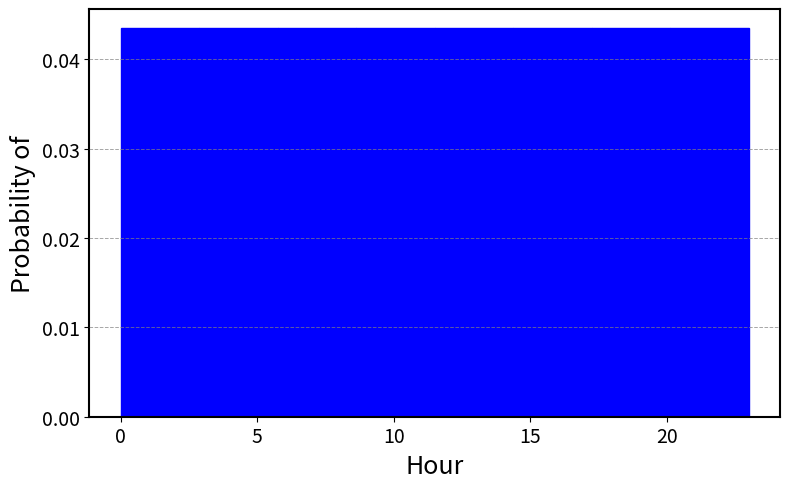

Reading left to right, list every bar in this chart as the range it spans on the x-axis followed by its height. Neither the bar edges nor the heights are printed on the chart, so give them approximately, as read against the axes.

0.0 to 3.0: 0.043
3.0 to 6.0: 0.043
6.0 to 8.5: 0.043
8.5 to 11.5: 0.043
11.5 to 14.5: 0.043
14.5 to 17.5: 0.043
17.5 to 20.0: 0.043
20.0 to 23.0: 0.043